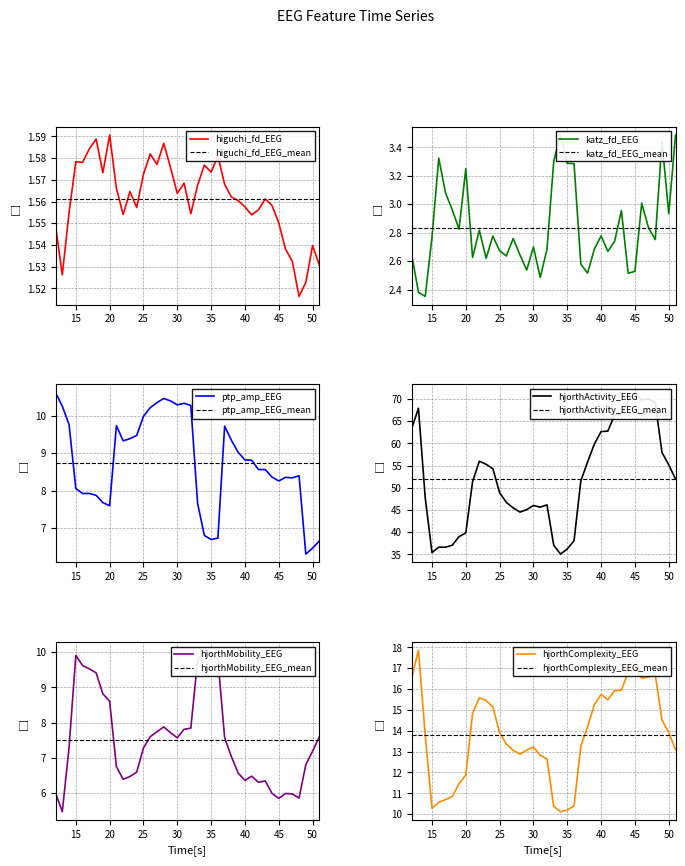

Between 34 and 46, which series saw the biggest shift?

hjorthActivity_EEG